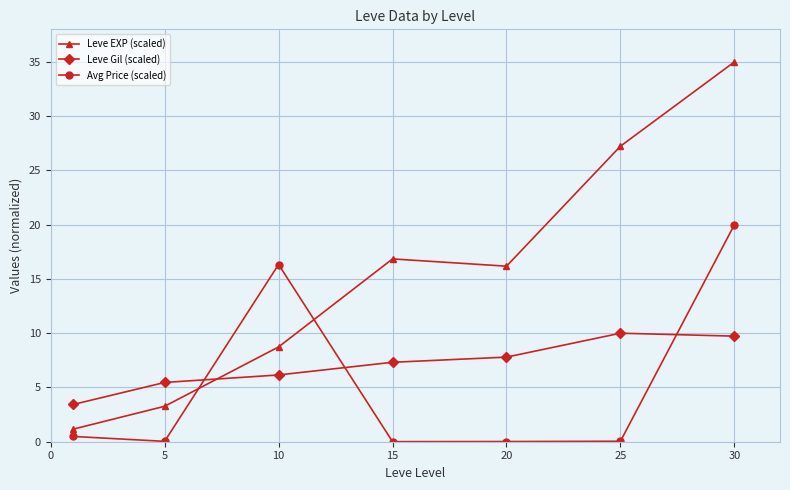

Which series has the widest spread of values?

Leve EXP (scaled)